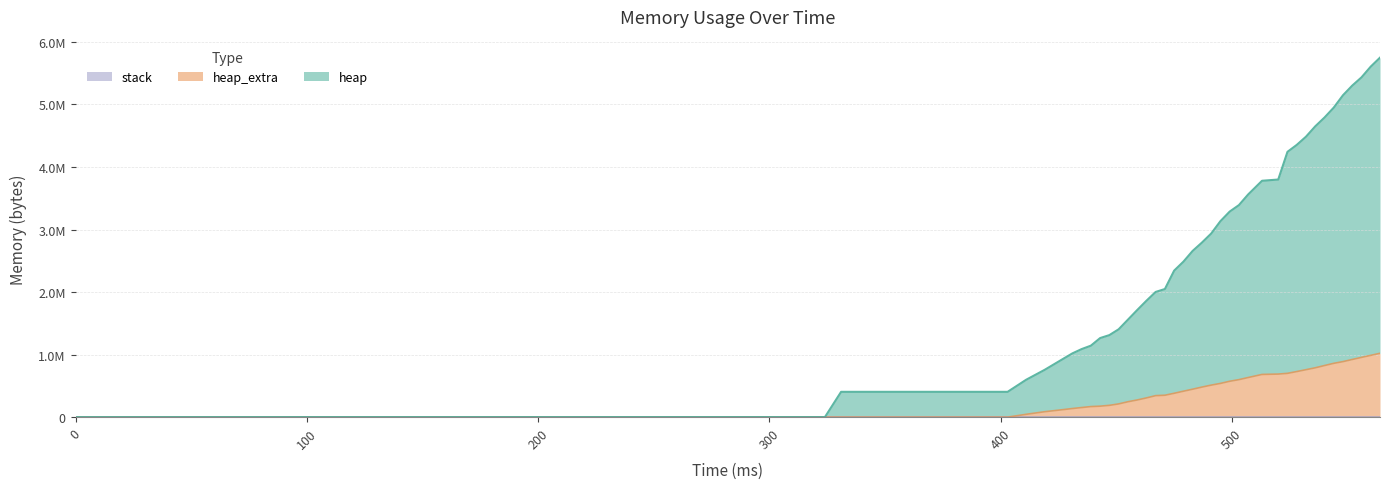

Which series has the widest spread of values?

heap